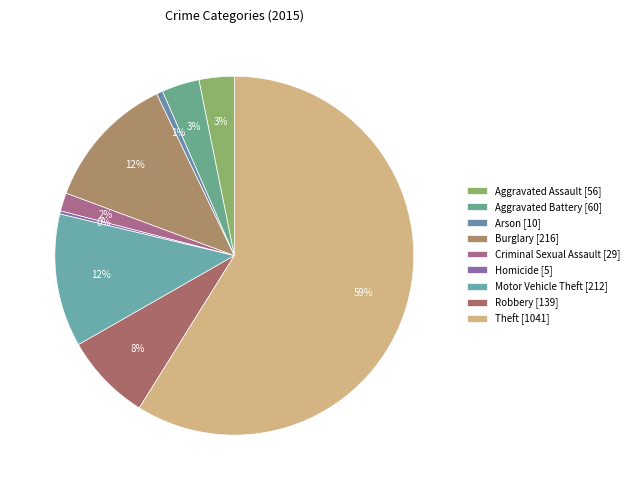

Rank the categories by value from highest to lowest.

Theft, Burglary, Motor Vehicle Theft, Robbery, Aggravated Battery, Aggravated Assault, Criminal Sexual Assault, Arson, Homicide